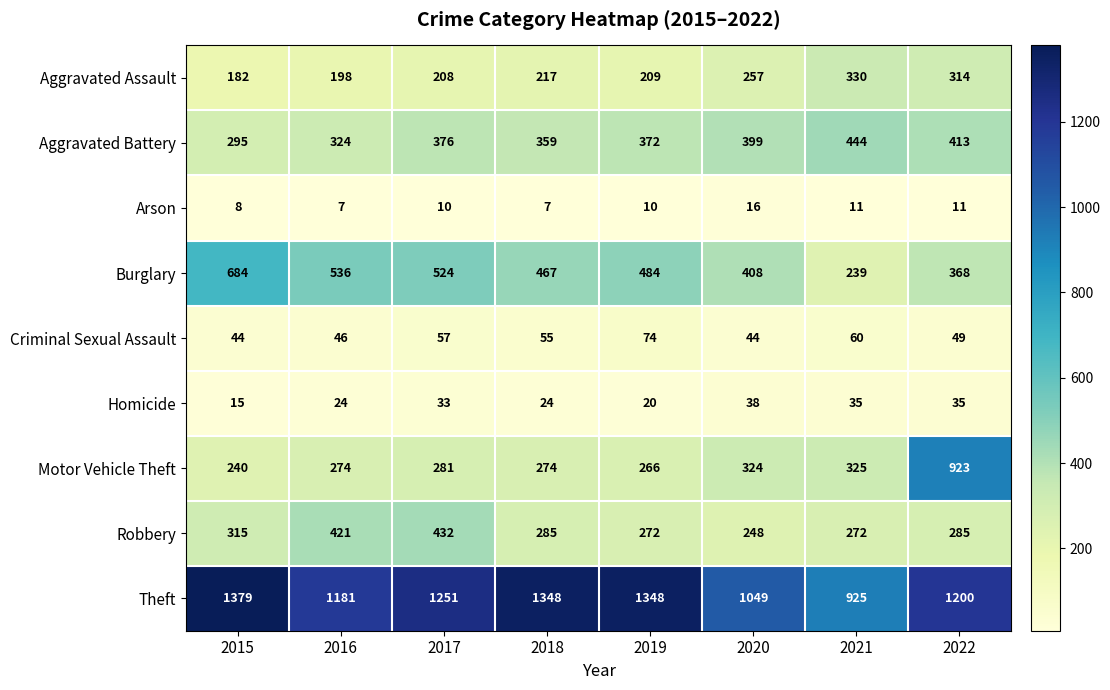

At how many categories does at least one series exceed 1115?

6